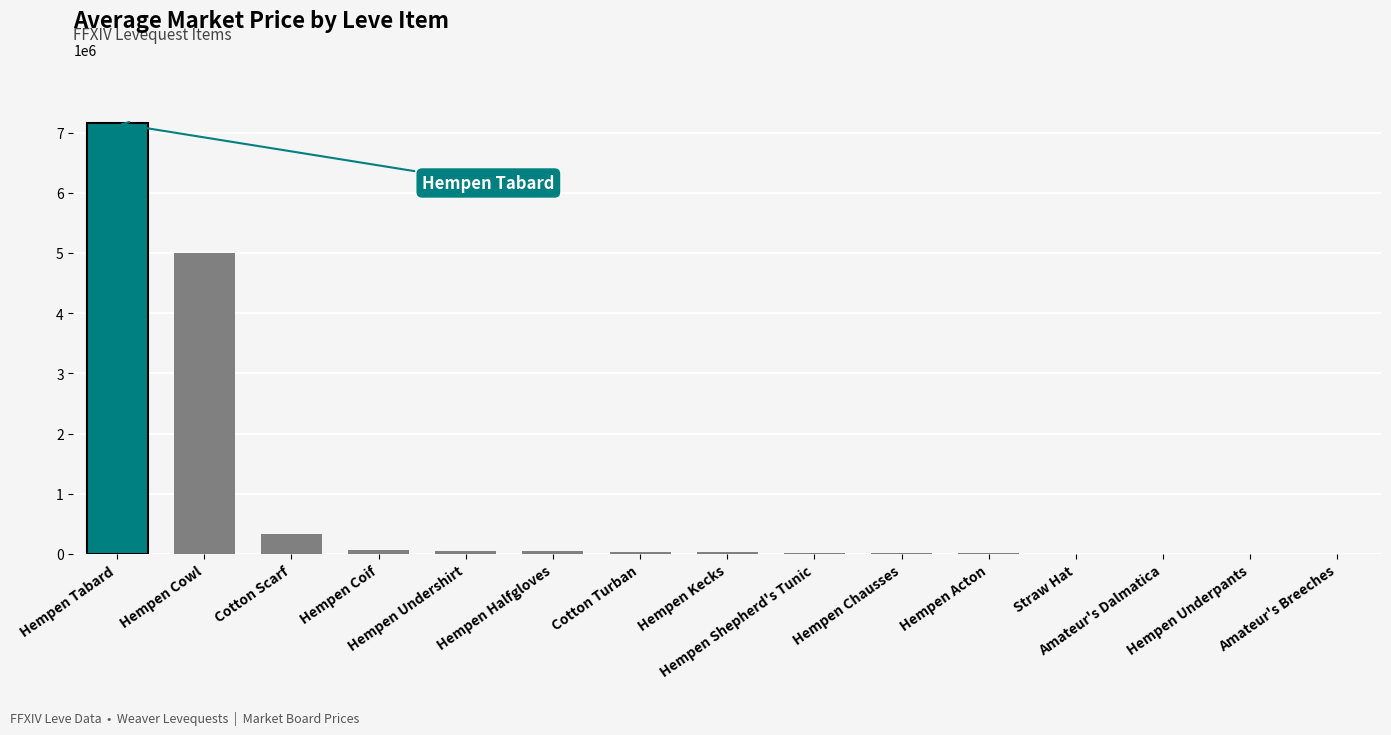

What is the greatest value displayed?

7151369.5